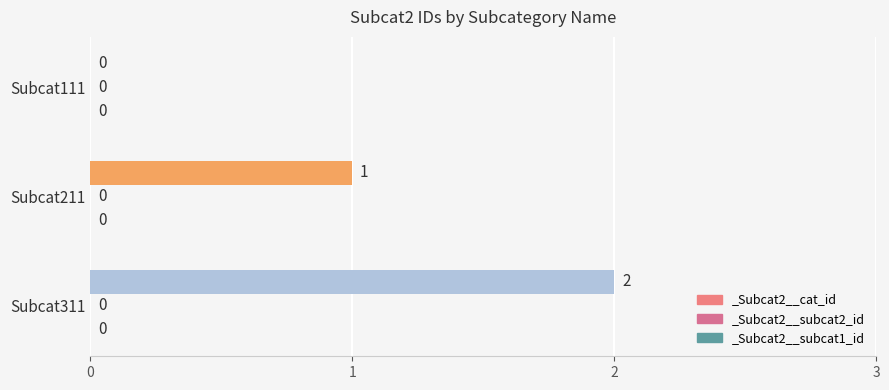

What is the ratio of the value at Subcat311 to the value at Subcat211?

2.0